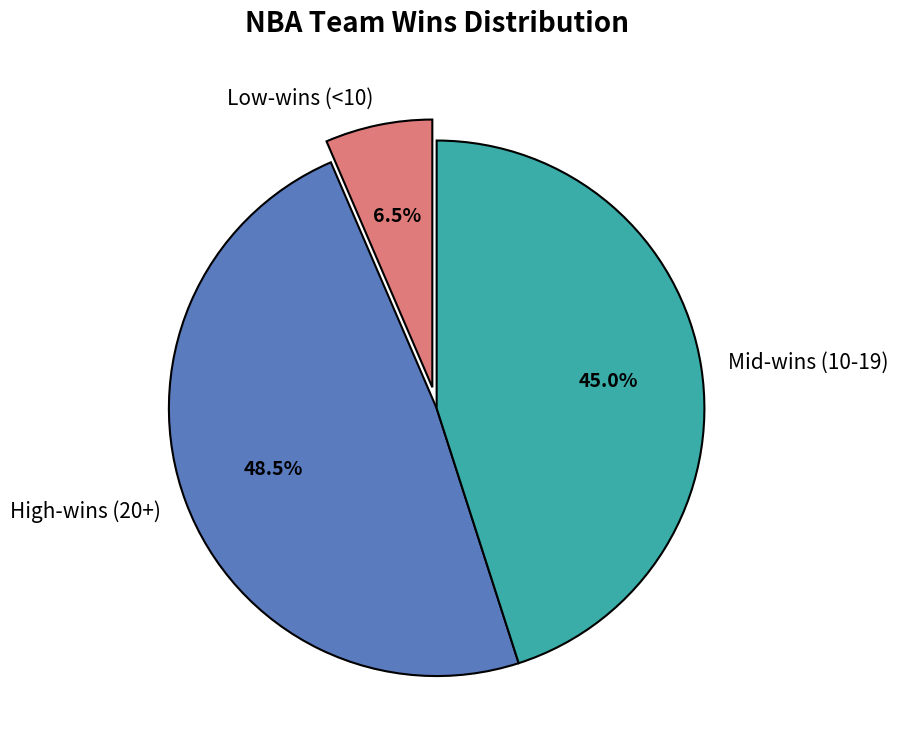

What is the smallest slice in the pie chart?

Low-wins (<10)